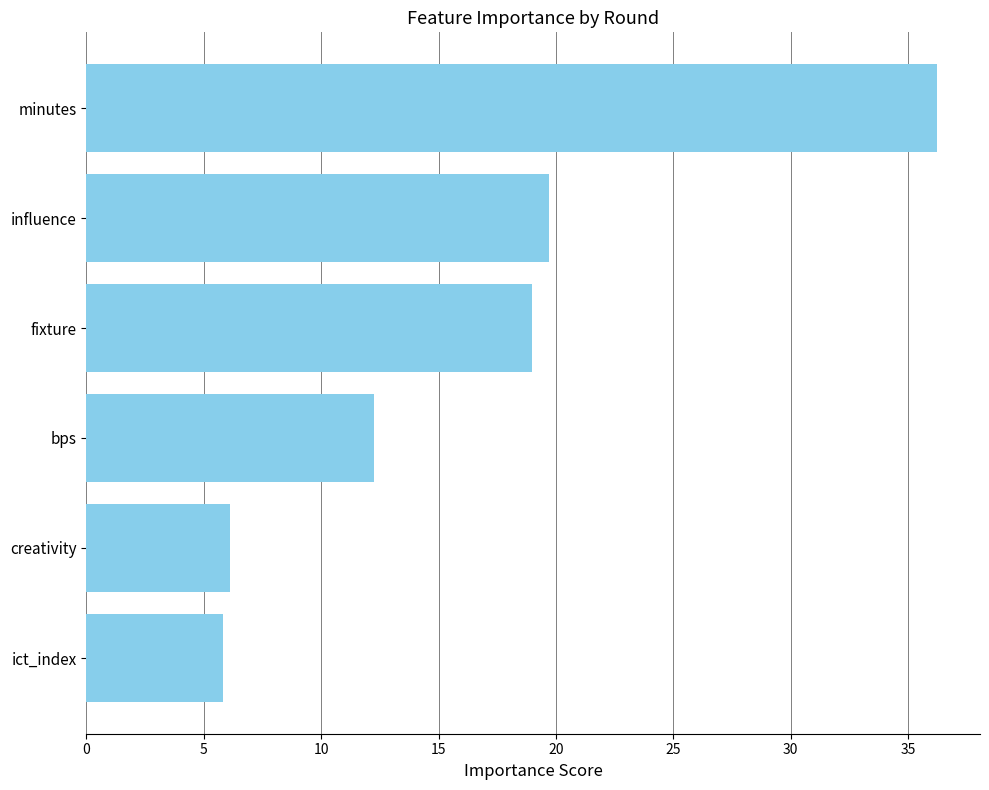

What is the difference between the second highest and minimum values?

13.9